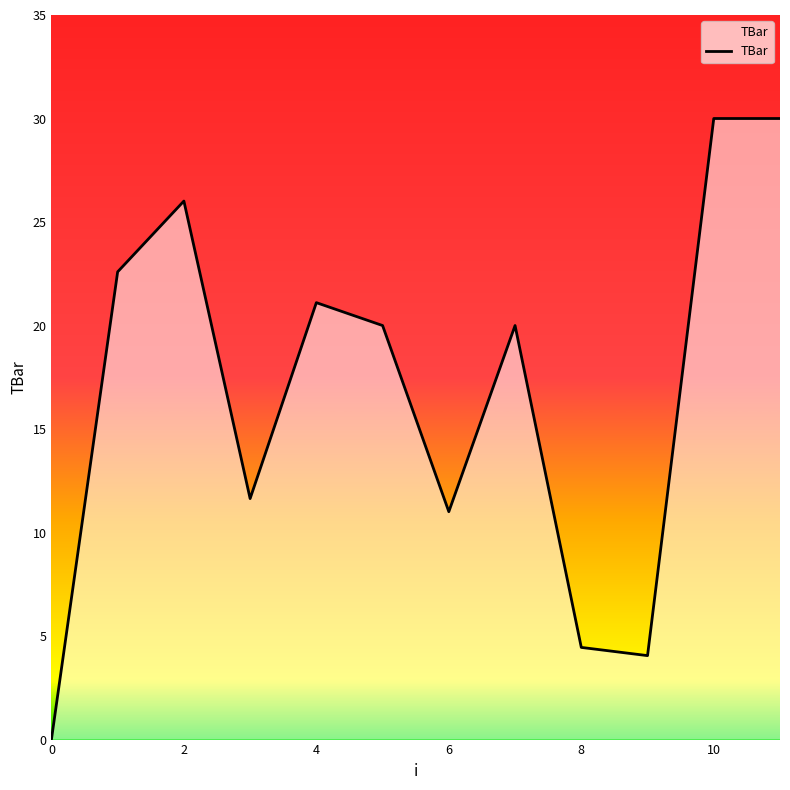

What is the difference between the maximum and minimum values?

30.0